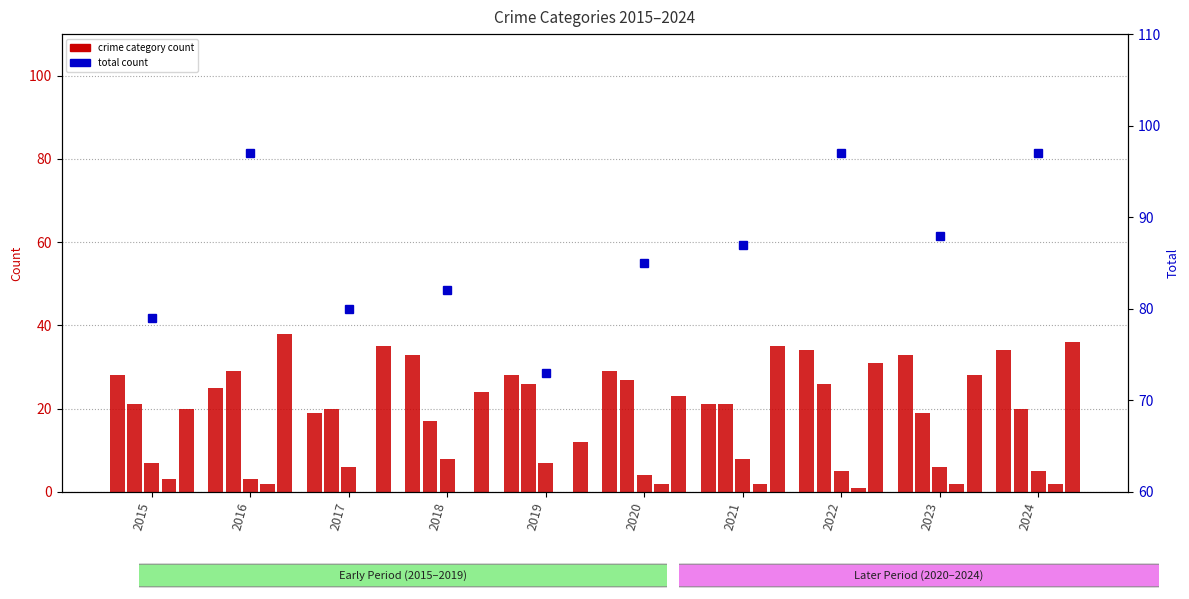

What is the value of the Aggravated Assault bar at the 8th from the left?

34